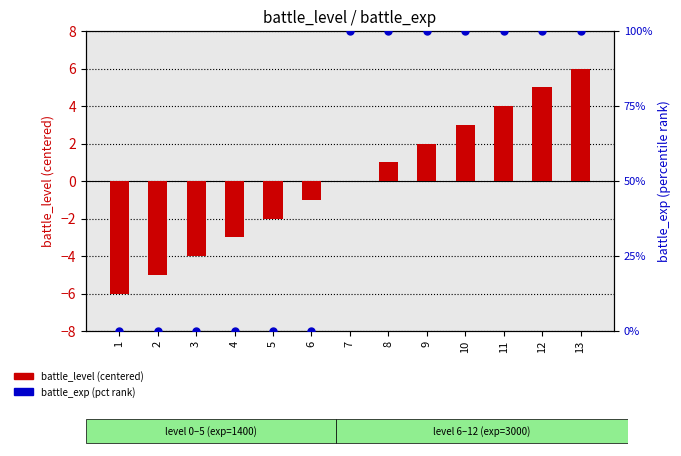

What is the total value across all series at 6?

-1